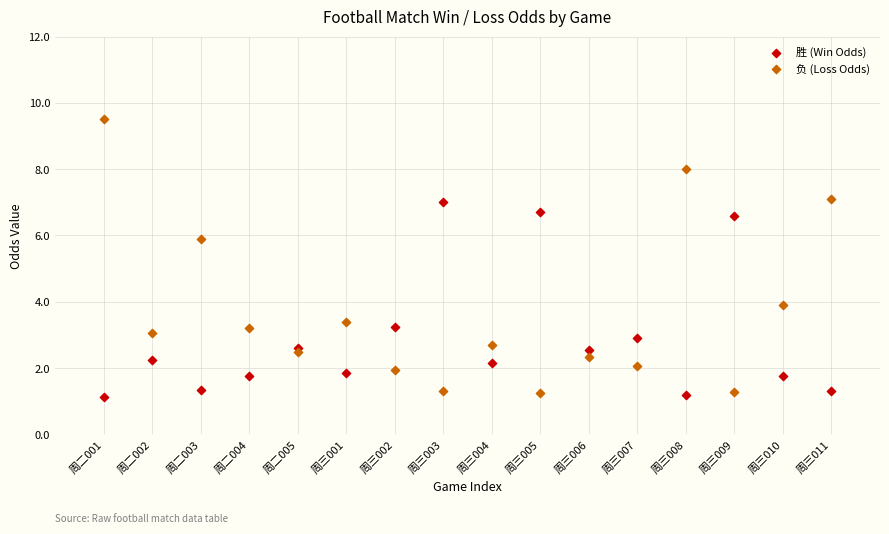

Which series reaches the maximum Y coordinate?

负 (Loss Odds)